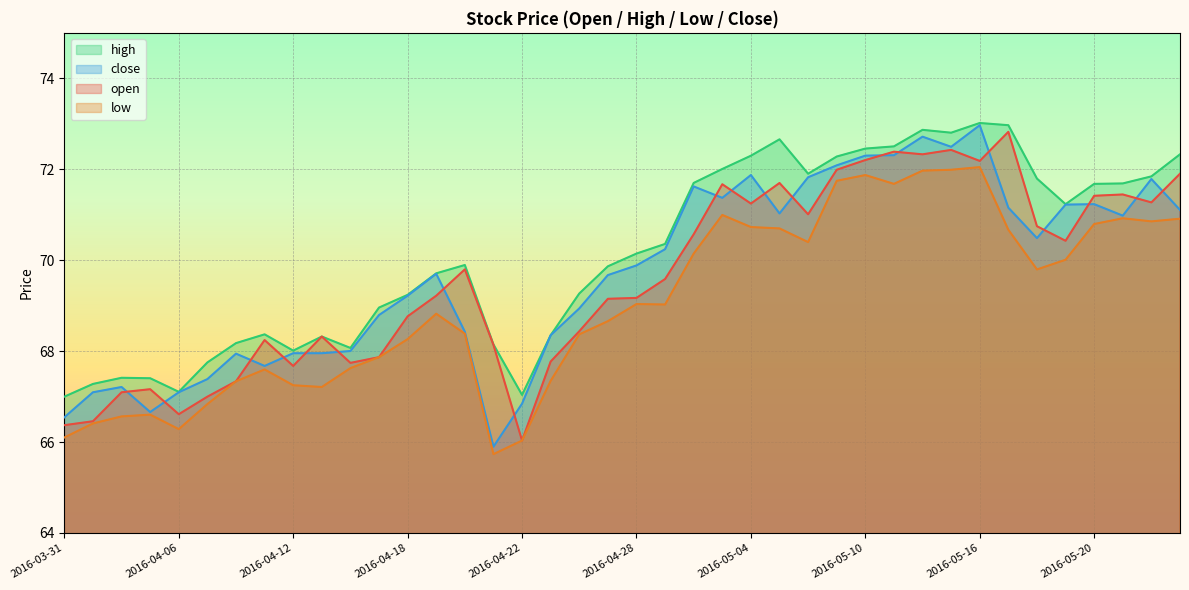

Which series has the largest range (max minus min)?

close